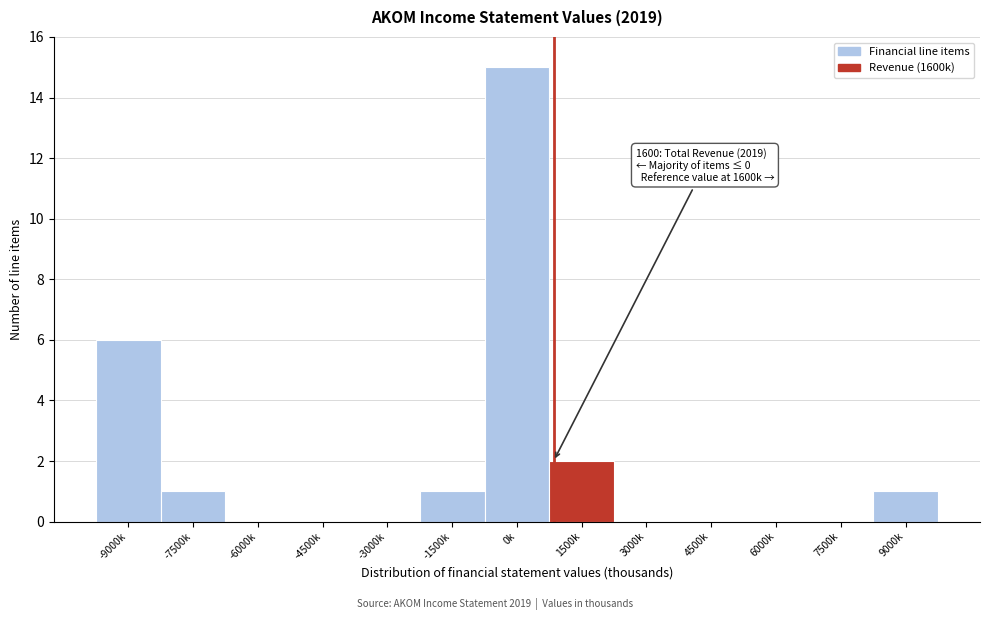

Reading right to left, extract all data points from this chart.

9000k=1	7500k=0	6000k=0	4500k=0	3000k=0	1500k=2	0k=15	-1500k=1	-3000k=0	-4500k=0	-6000k=0	-7500k=1	-9000k=6